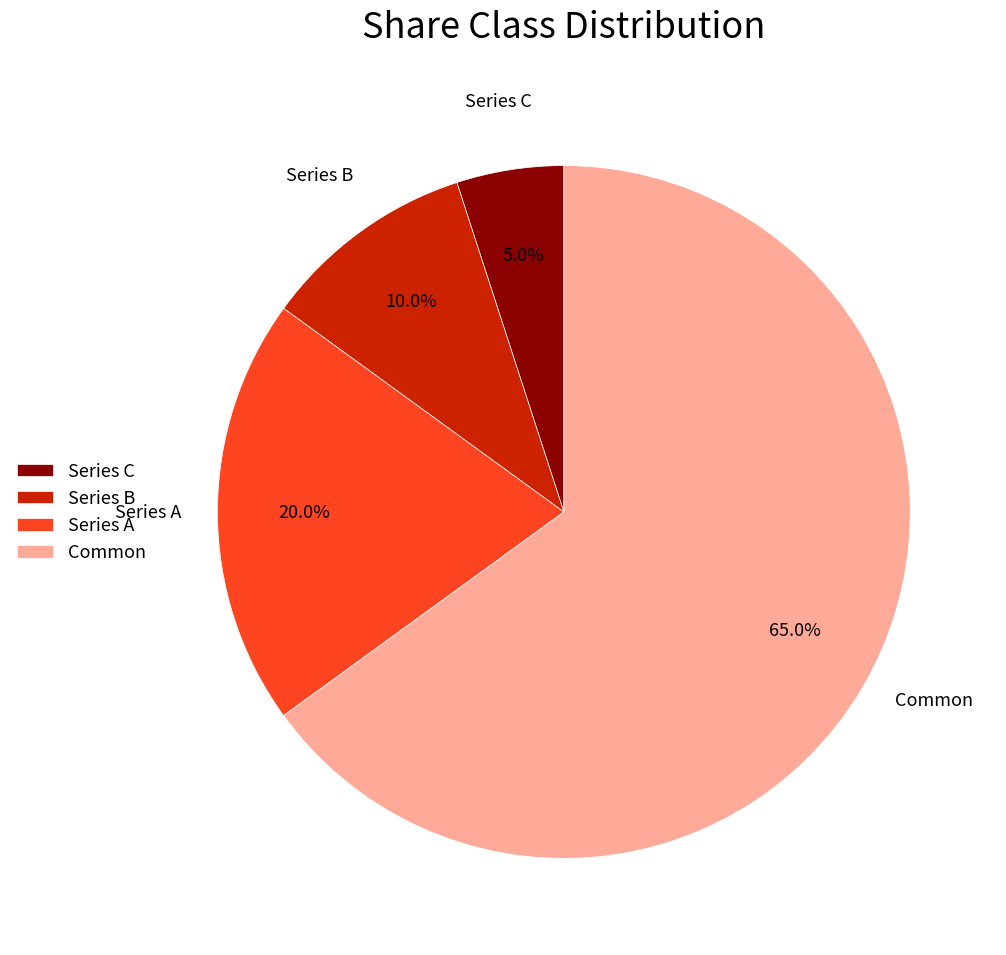

To the nearest percent, what is the average slice percentage?

25%